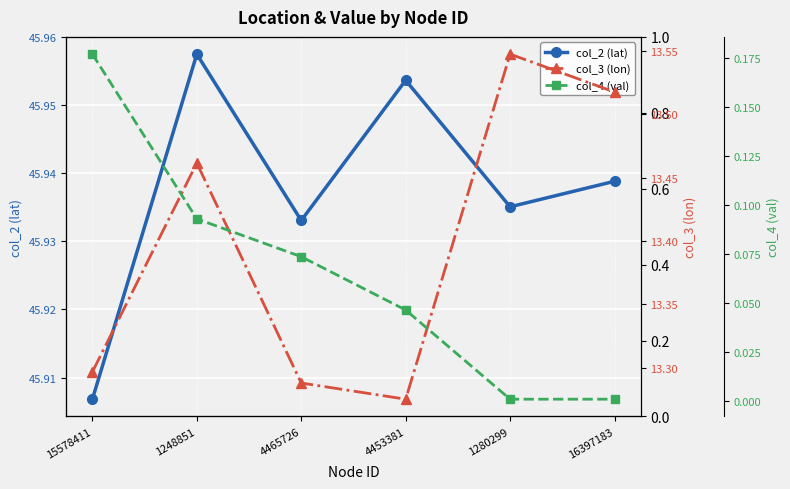

Where is the first local maximum for col_2 (lat)?

1248851